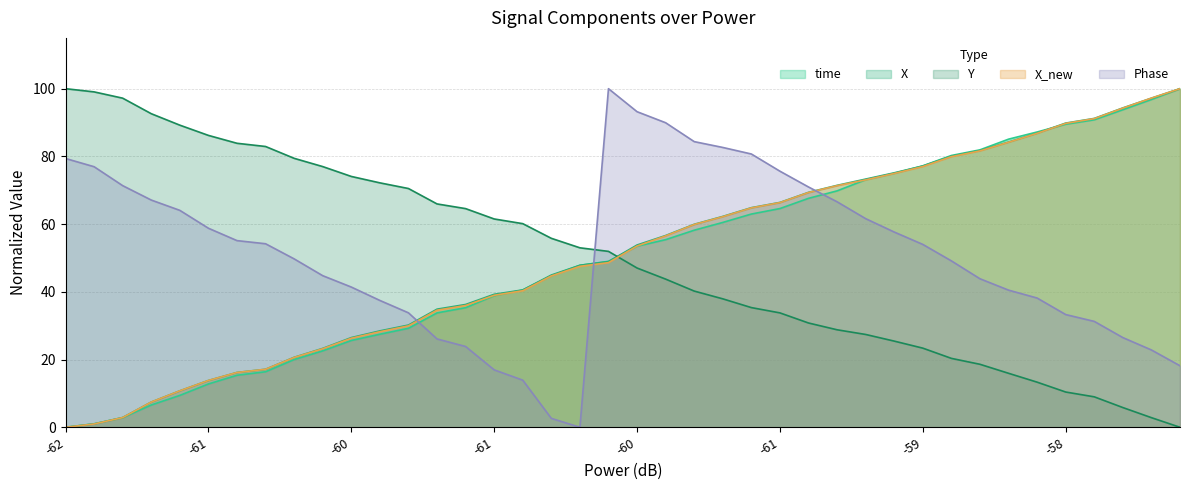

What is the highest value of the Y series?

100.0